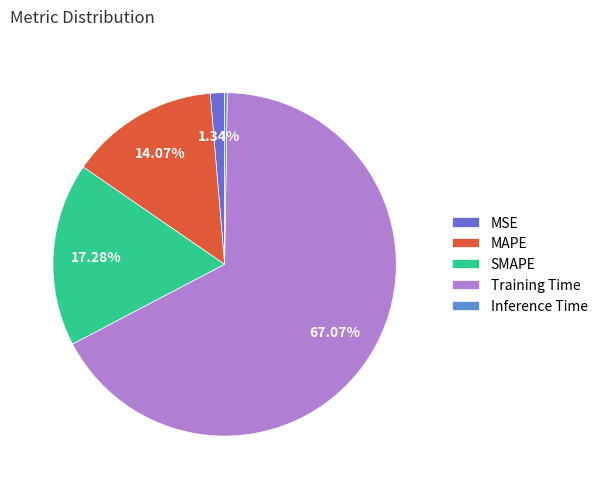

Is it true that Training Time is 81% of the pie?

False